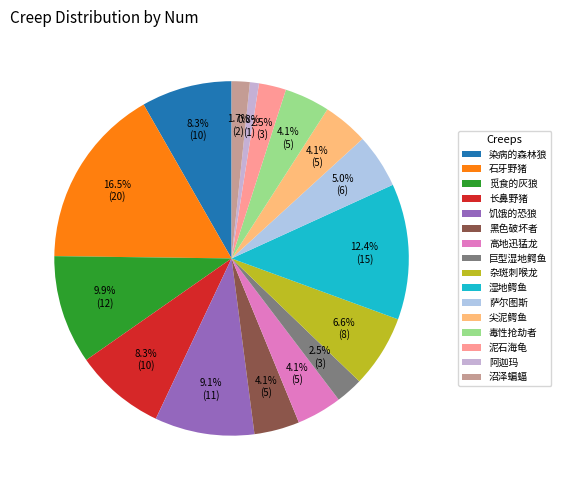

How many segments does this pie chart have?

16